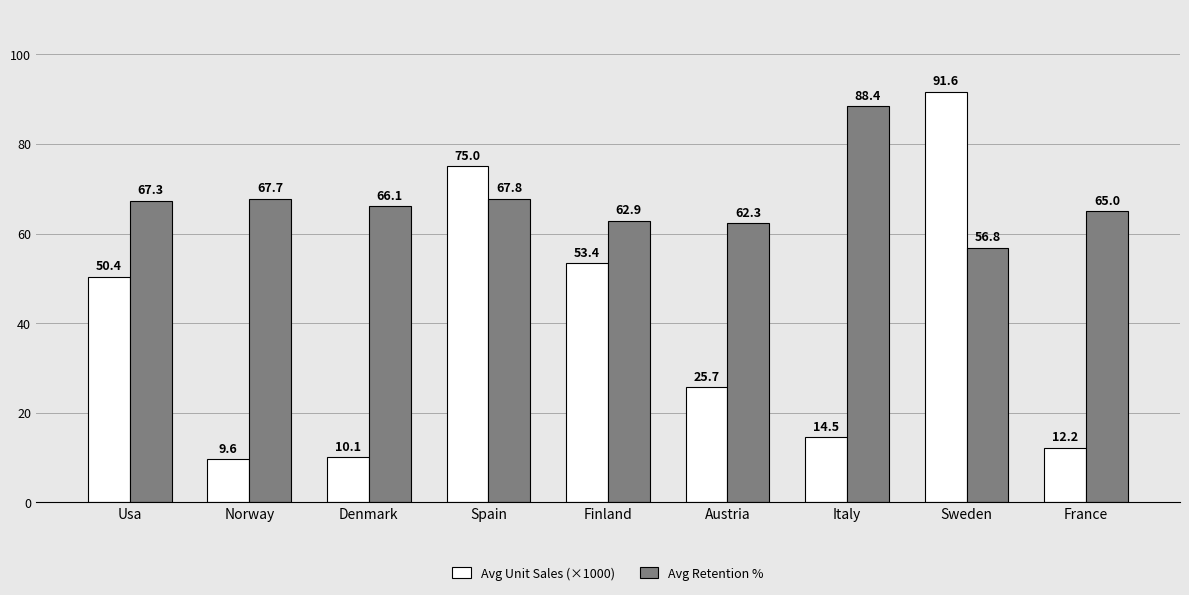

List the series in order of their overall mean, lowest first.

Avg Unit Sales (×1000), Avg Retention %